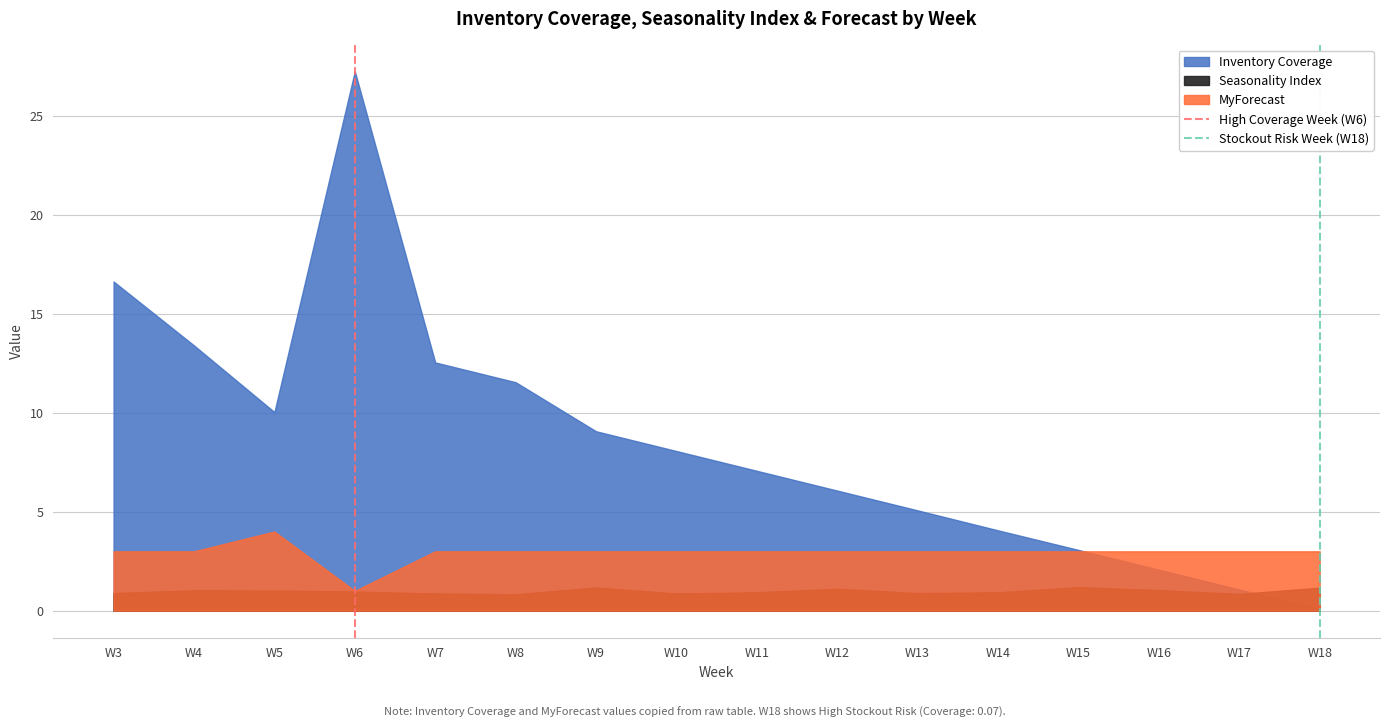

What is the difference between the maximum and minimum values in the High Coverage Week (W6) series?

1